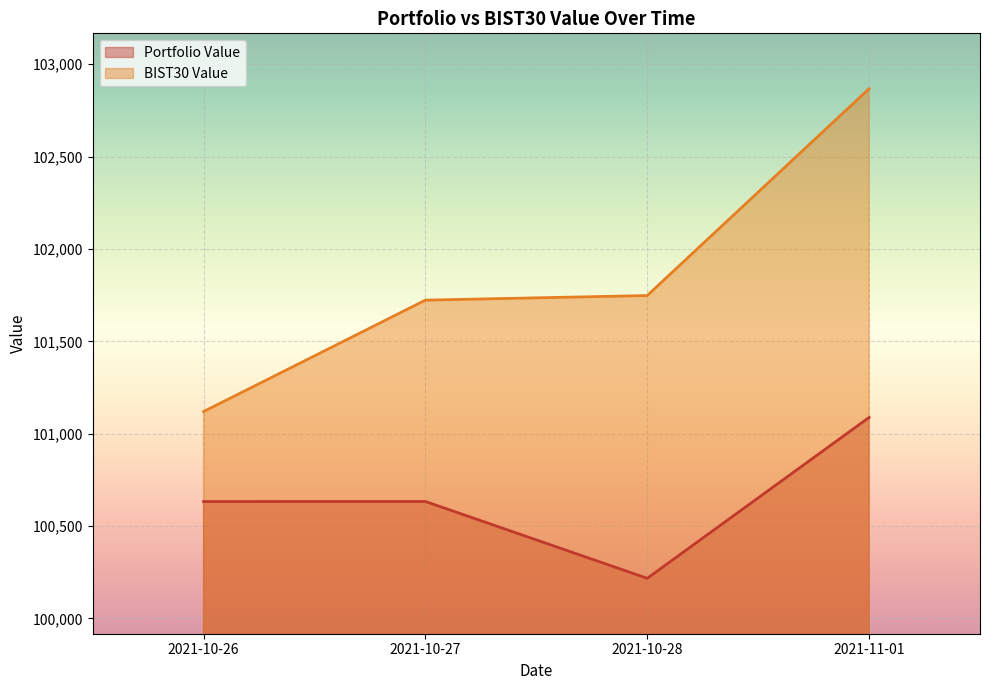

What are all the series names shown in the legend?

Portfolio Value, BIST30 Value